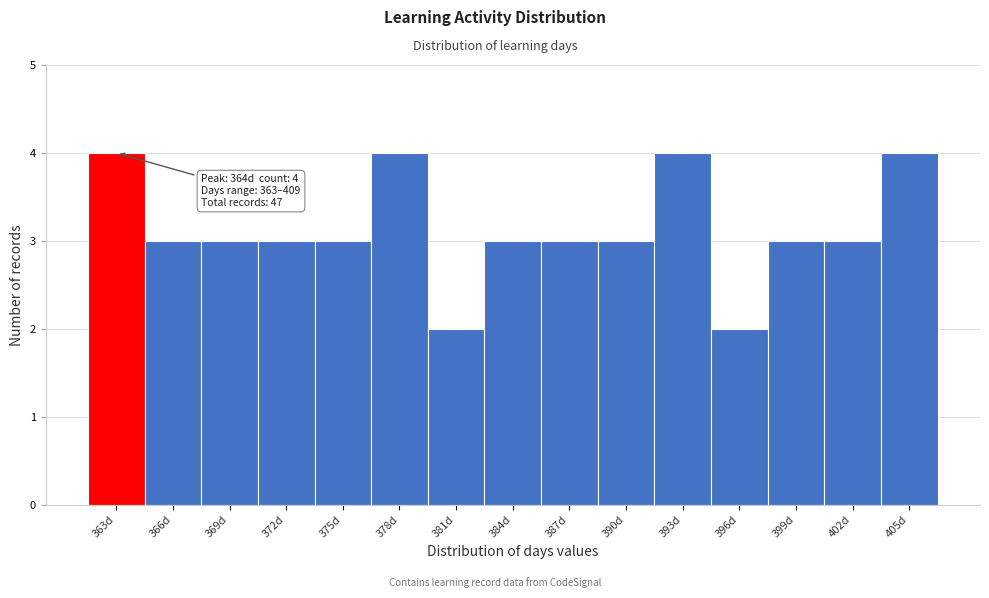

Reading left to right, list all the values displayed in this chart.

4	3	3	3	3	4	2	3	3	3	4	2	3	3	4